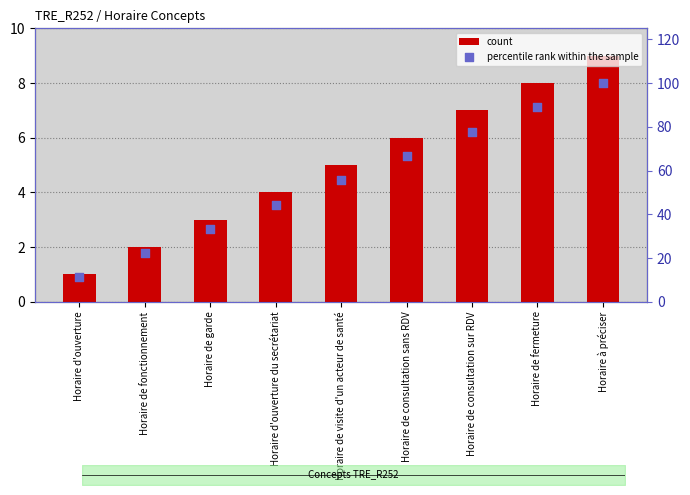

At which category is the sum across all series the highest?

Horaire à préciser